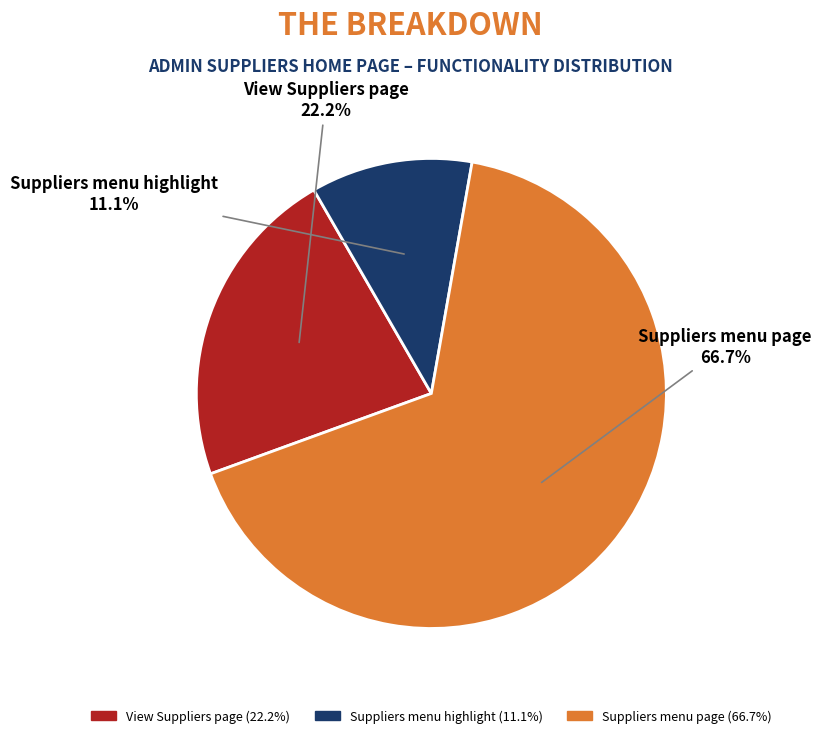

Rank the categories by value from highest to lowest.

Suppliers menu page, View Suppliers page, Suppliers menu highlight